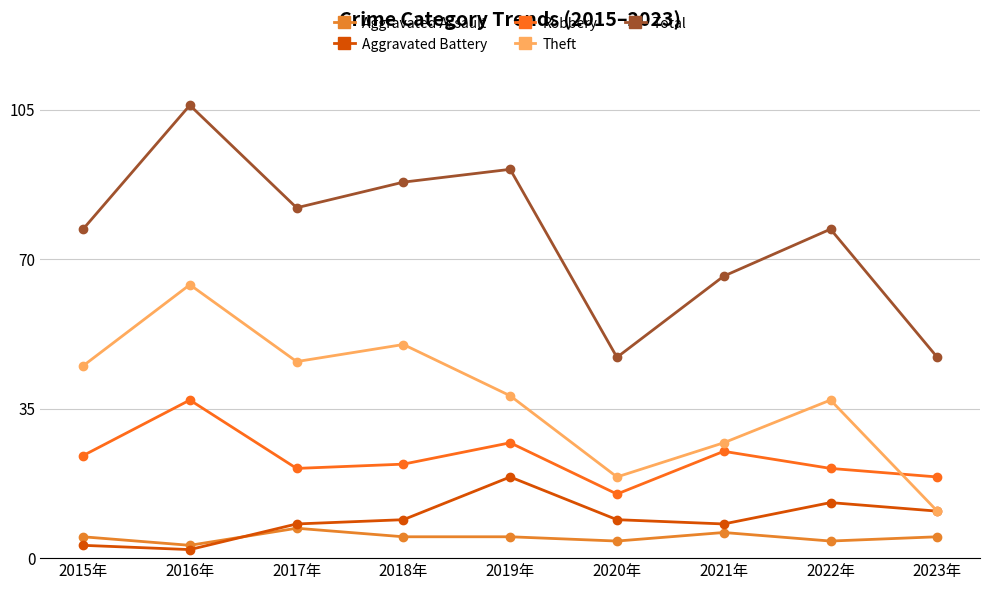

What is the value of the Aggravated Assault point at the 6th from the left?

4